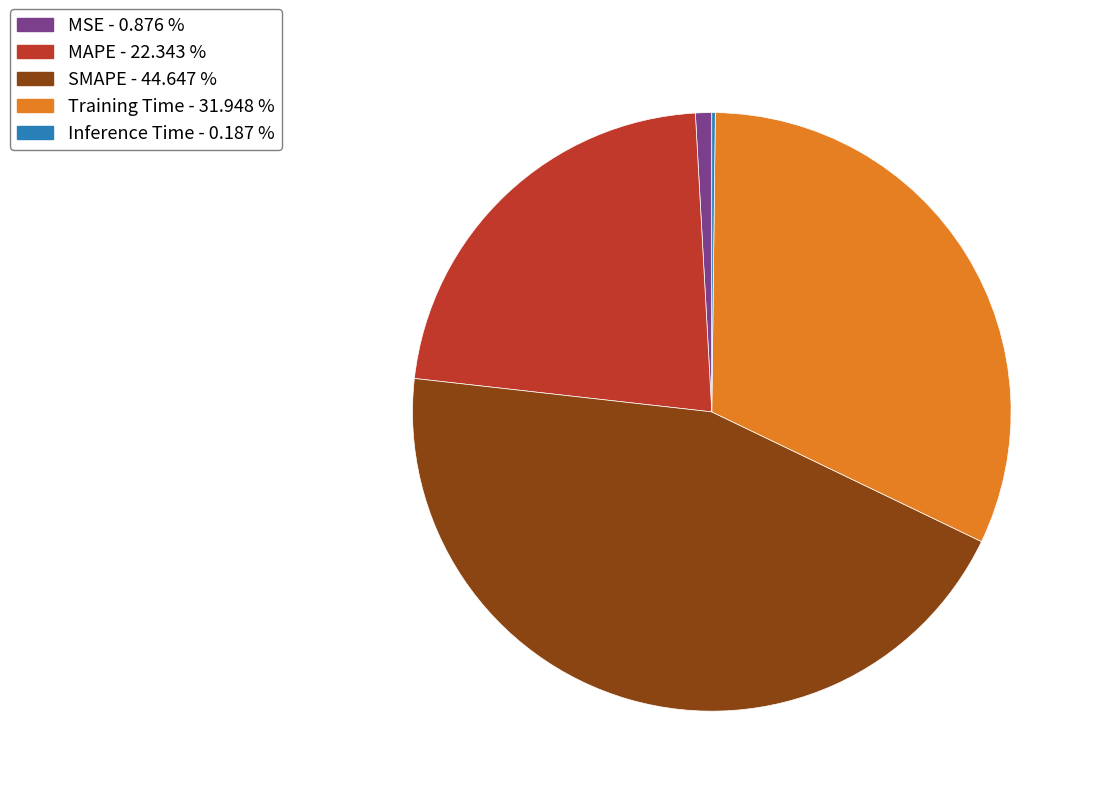

Is it true that SMAPE is 38% of the pie?

False